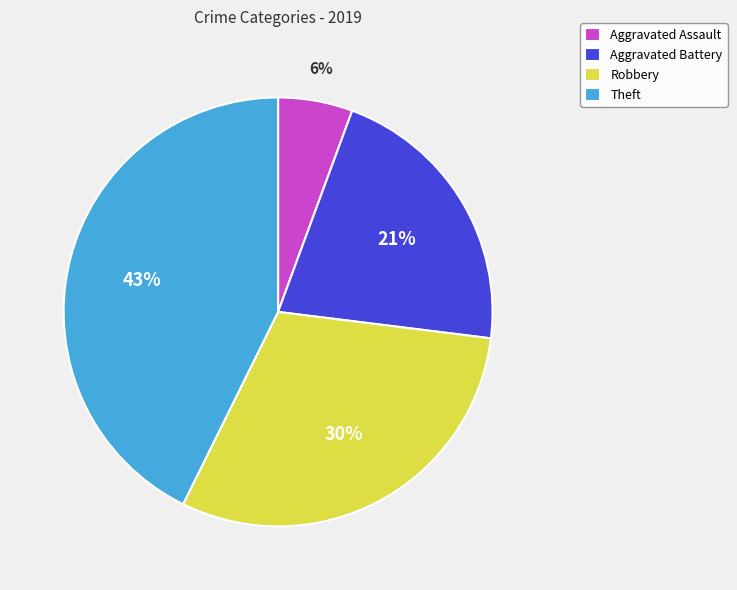

Is there any slice that represents more than half of the pie?

No